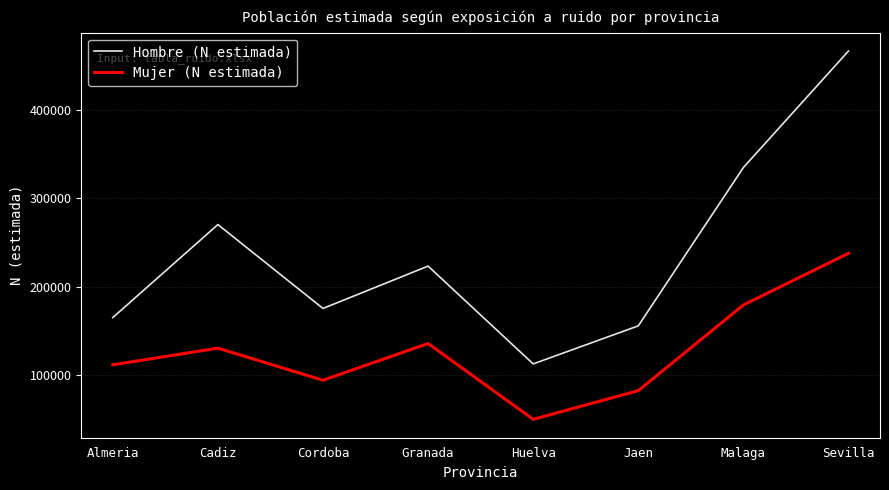

Which series has the largest range (max minus min)?

Hombre (N estimada)